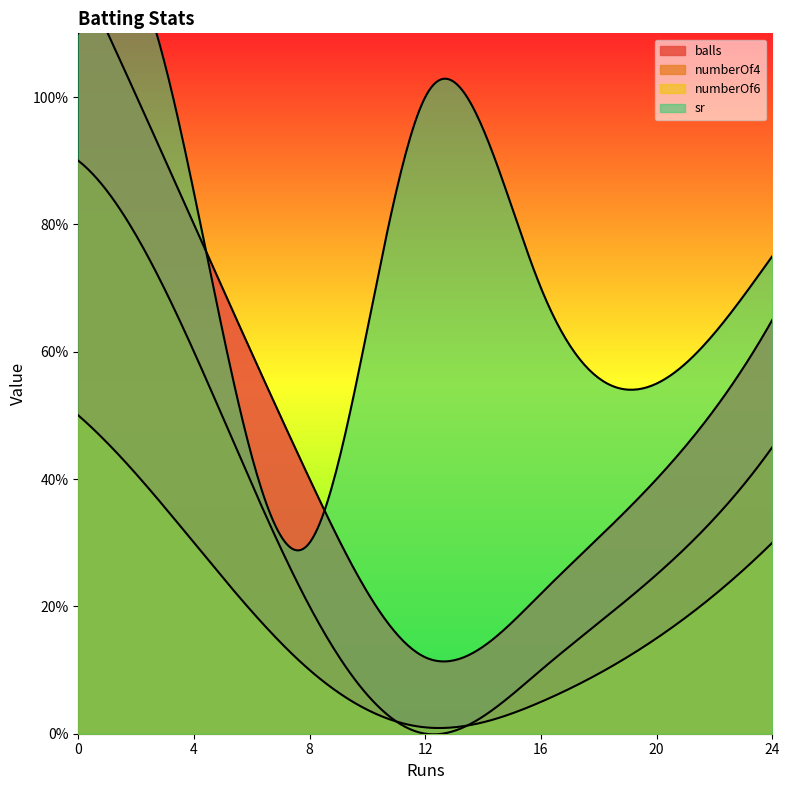

Between 12 and 12, which is larger?

12